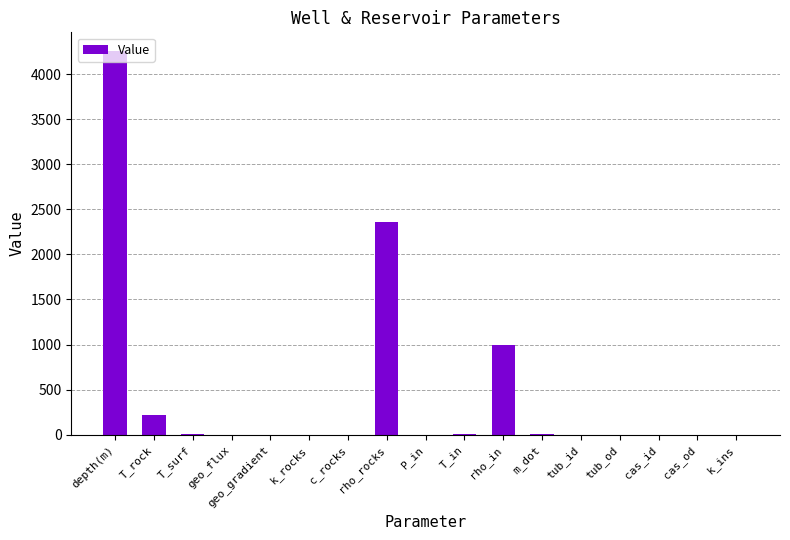

At which label is the value closest to 2125?

rho_rocks